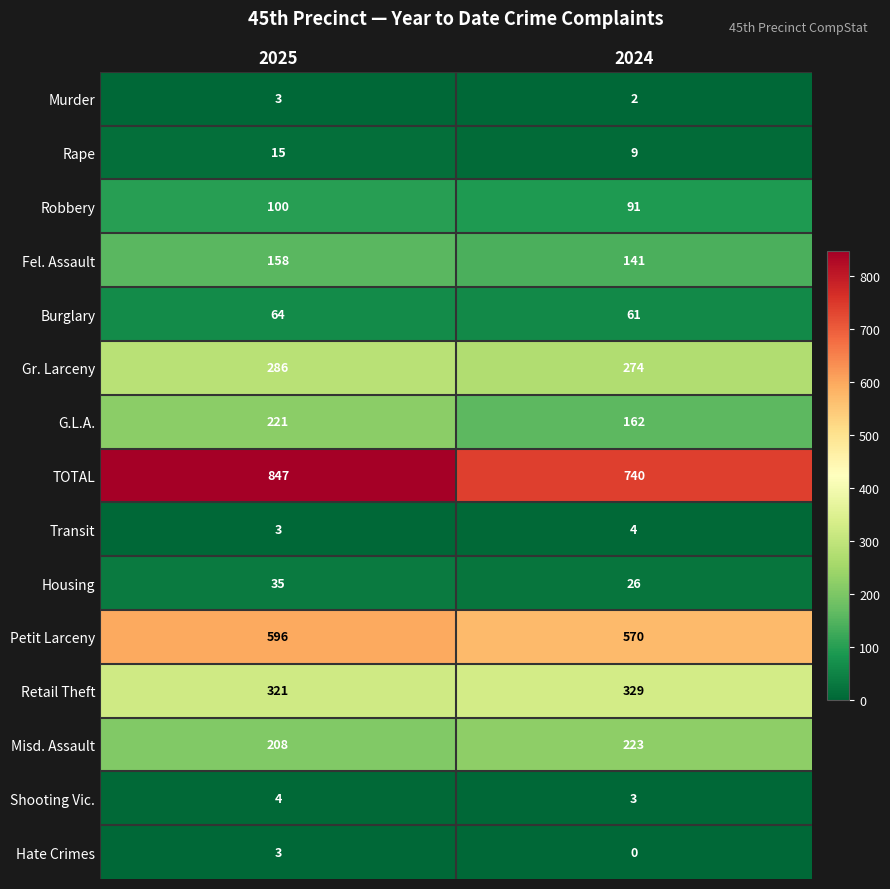

Reading left to right, transcribe all the data shown in this chart.

Murder: 2025=3	2024=2
Rape: 2025=15	2024=9
Robbery: 2025=100	2024=91
Fel. Assault: 2025=158	2024=141
Burglary: 2025=64	2024=61
Gr. Larceny: 2025=286	2024=274
G.L.A.: 2025=221	2024=162
TOTAL: 2025=847	2024=740
Transit: 2025=3	2024=4
Housing: 2025=35	2024=26
Petit Larceny: 2025=596	2024=570
Retail Theft: 2025=321	2024=329
Misd. Assault: 2025=208	2024=223
Shooting Vic.: 2025=4	2024=3
Hate Crimes: 2025=3	2024=0